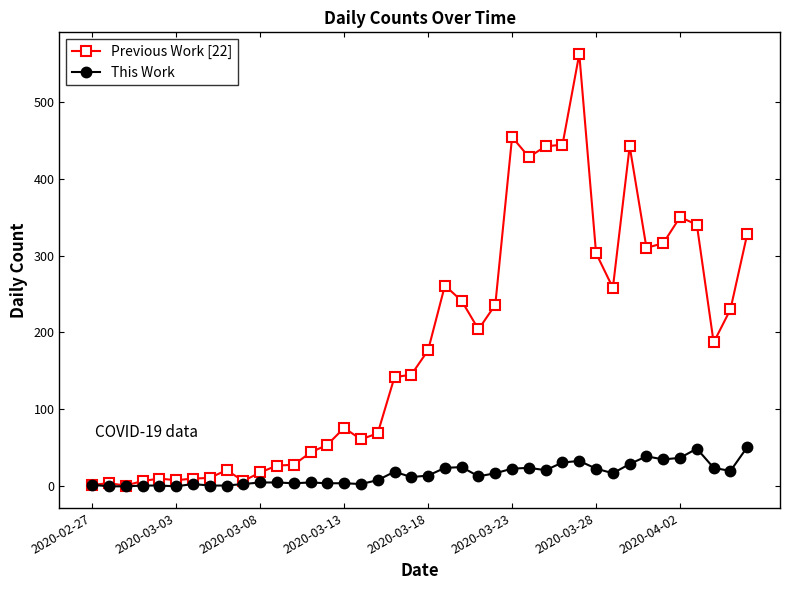

What is the difference between the maximum and second lowest values in the Previous Work [22] series?

560